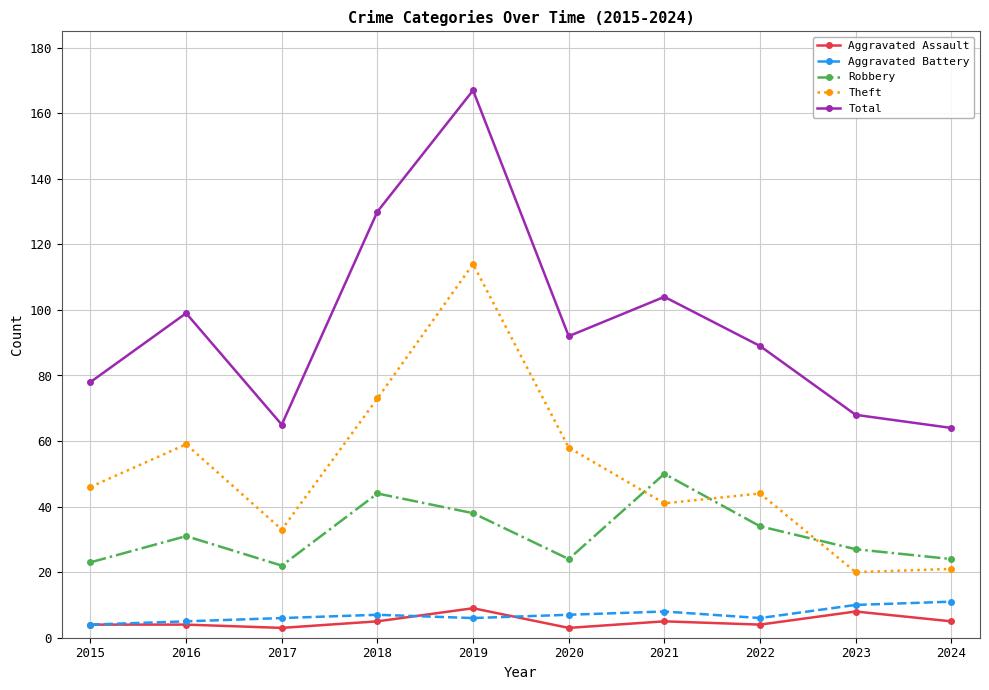

True or false: Aggravated Assault has a value of 9 at 2019.

True